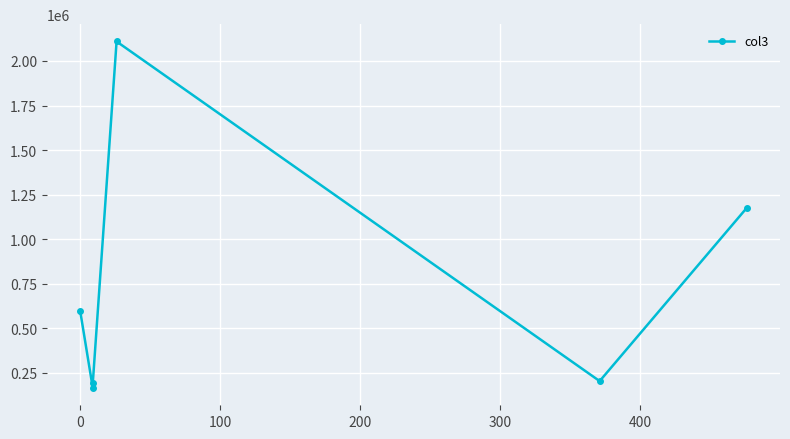

Which has a higher value, 100 or 400?

400